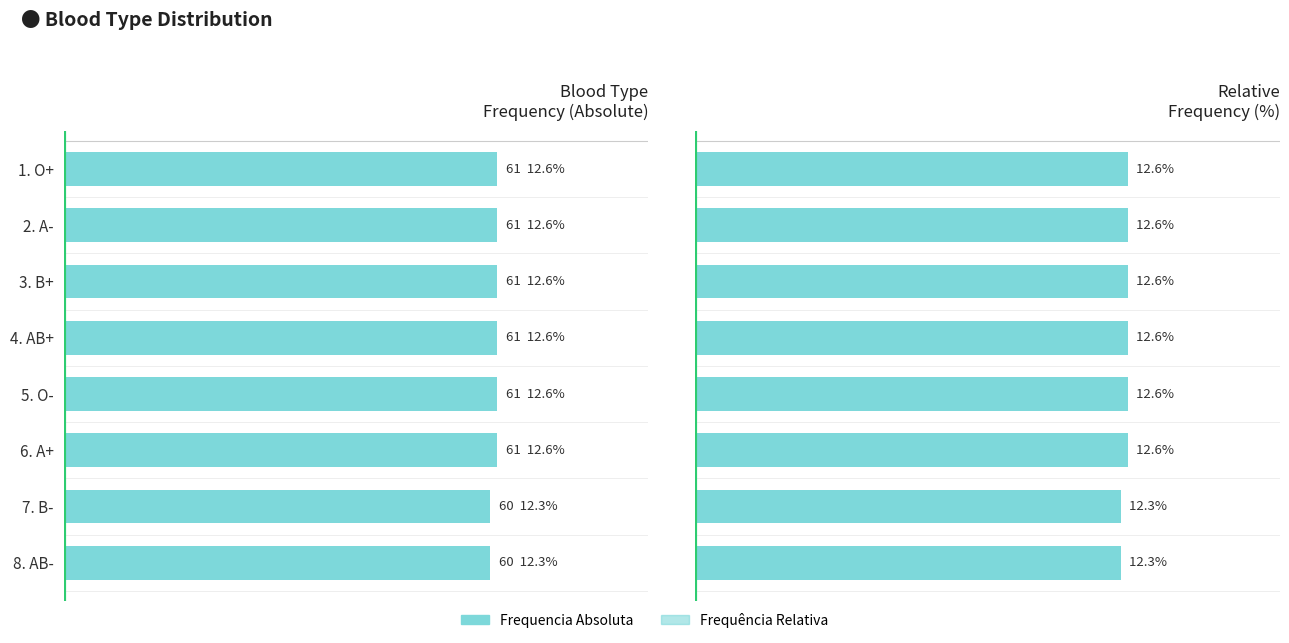

How many groups of bars are there?

8